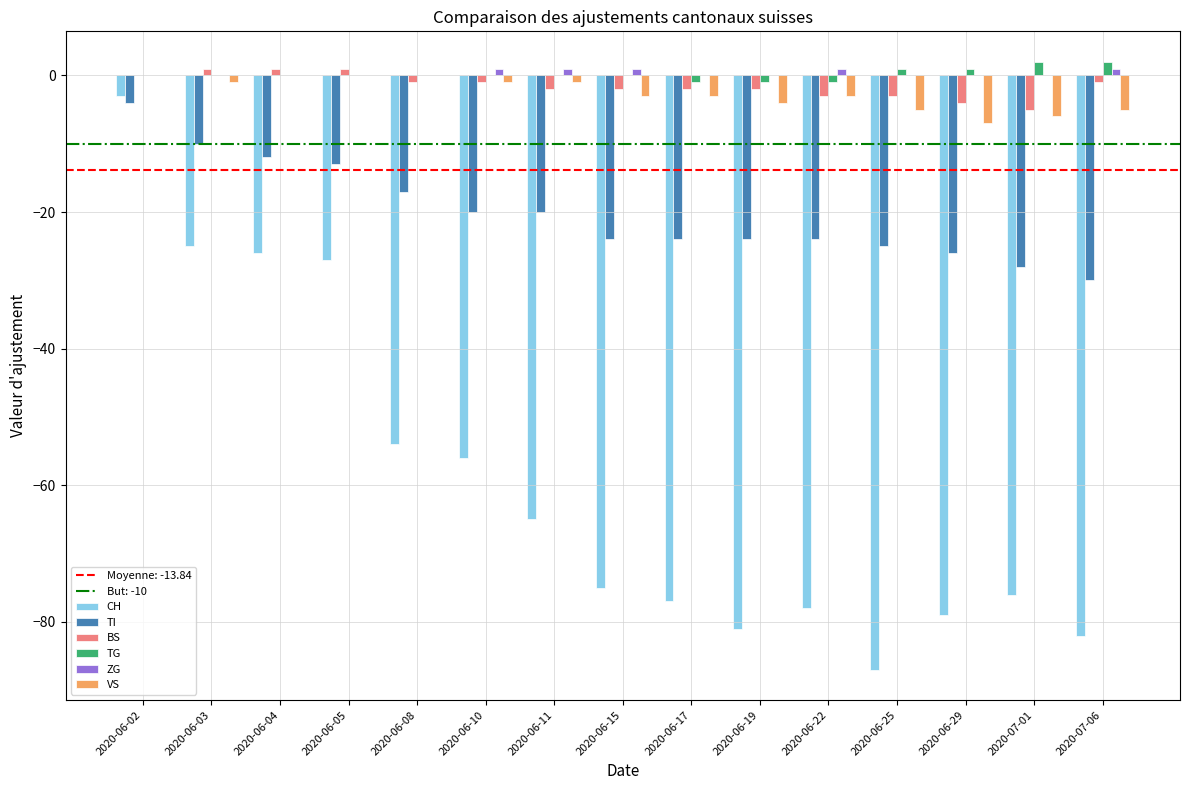

Is the value of CH at 2020-06-10 greater than the value of TG at 2020-06-08?

No